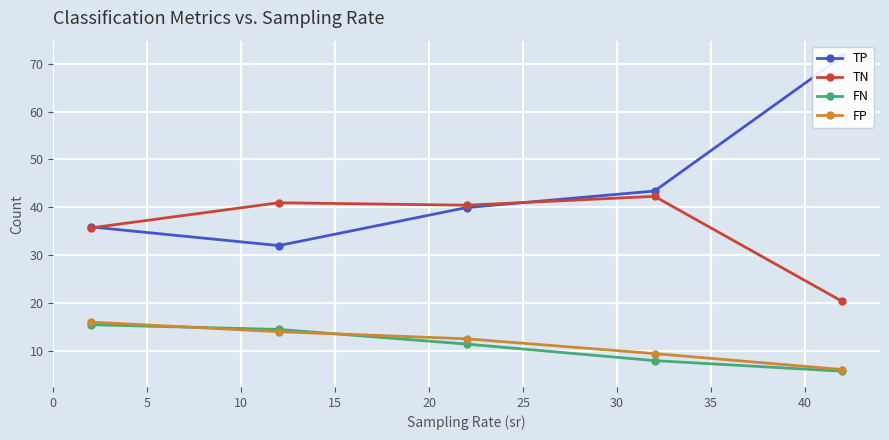

True or false: FN has more than 1 points higher than both neighbors.

False